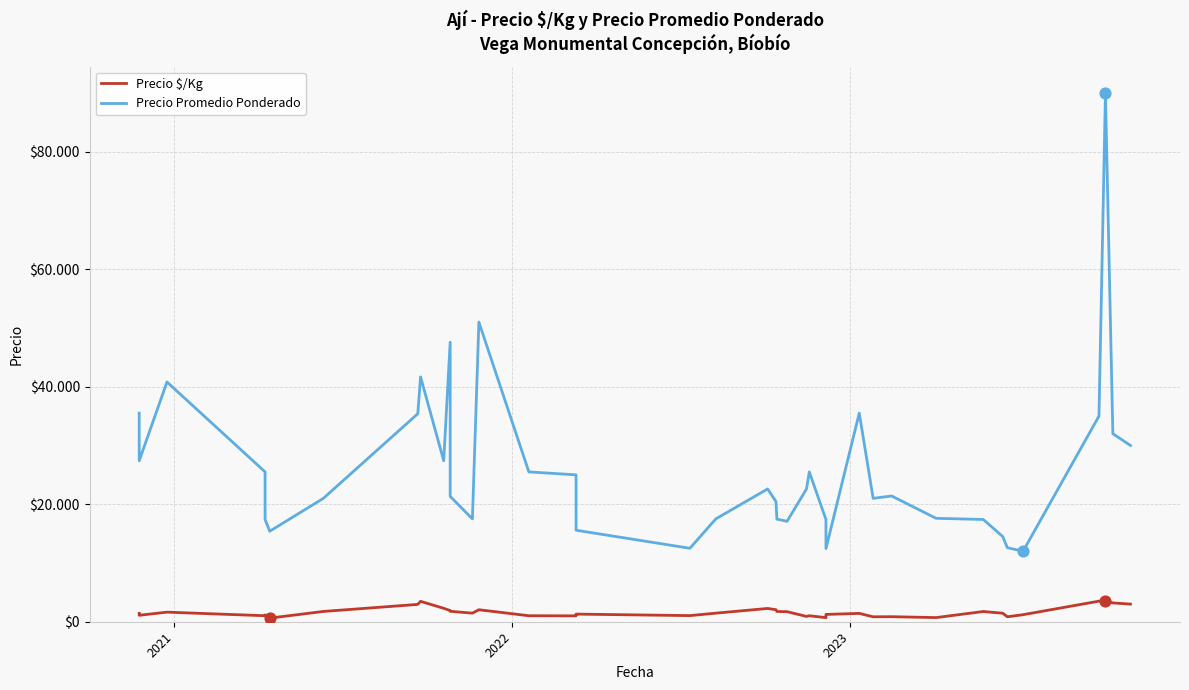

Which series has the widest spread of Y values?

Precio Promedio Ponderado